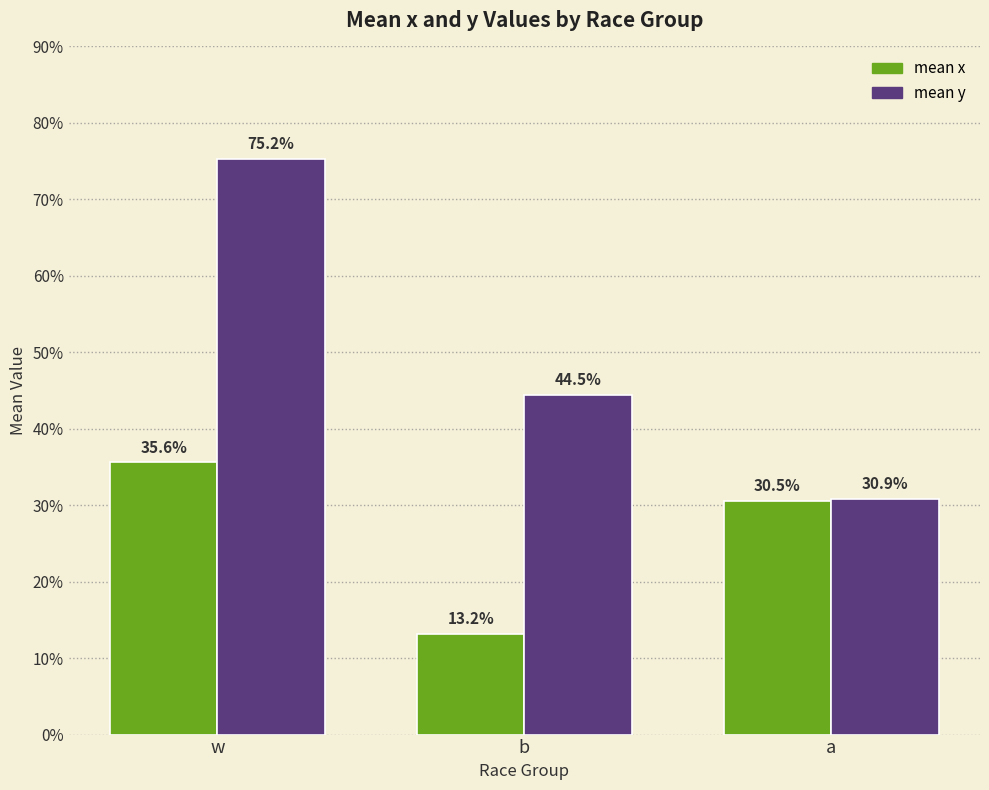

Does the chart contain stacked bars?

No